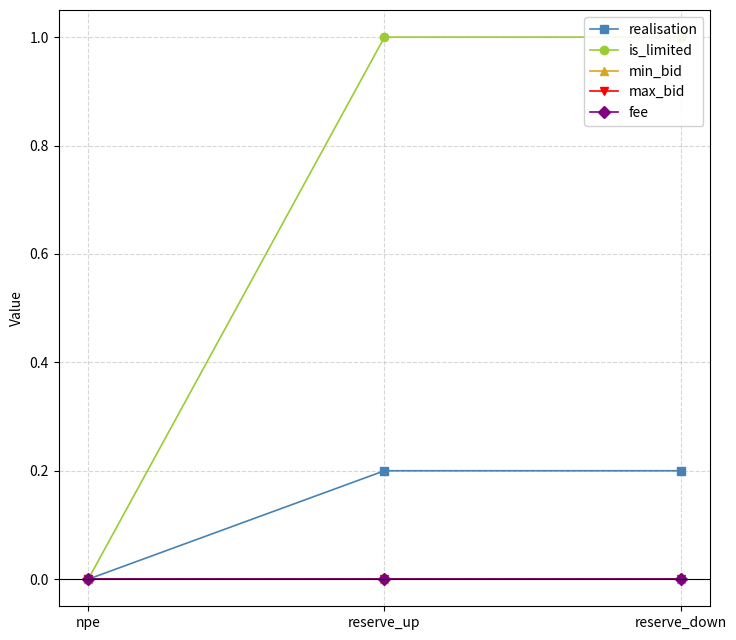

Is the value of realisation at reserve_down greater than the value of min_bid at reserve_up?

Yes